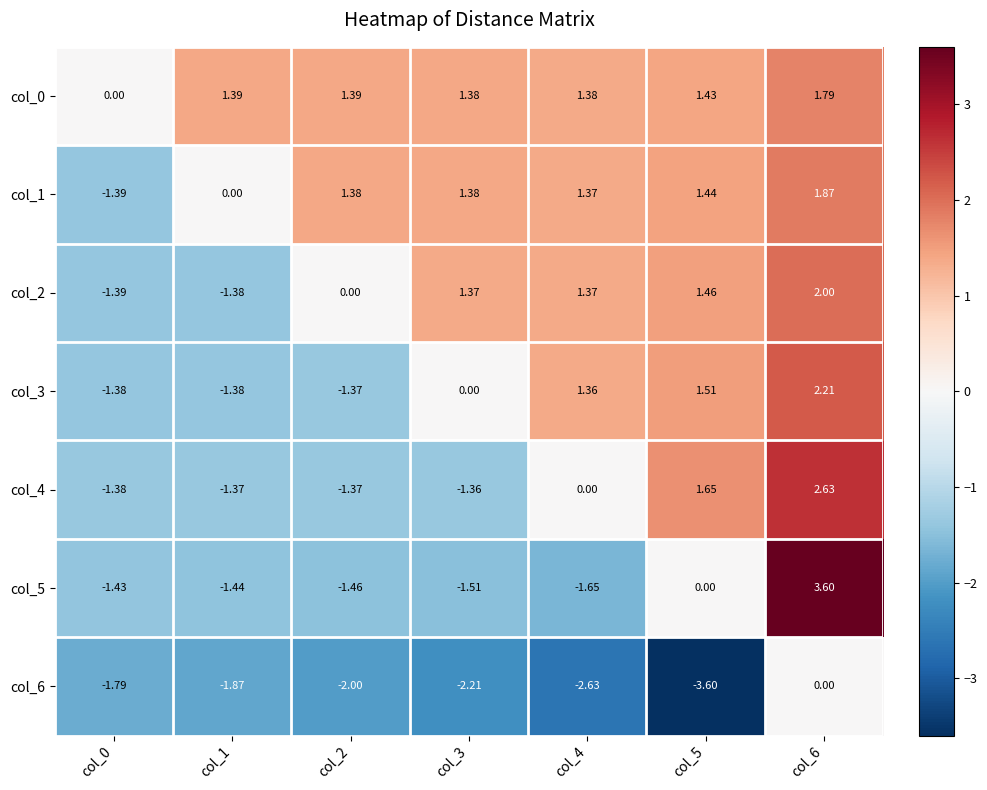

Is the value of col_4 at col_2 greater than the value of col_2 at col_5?

No